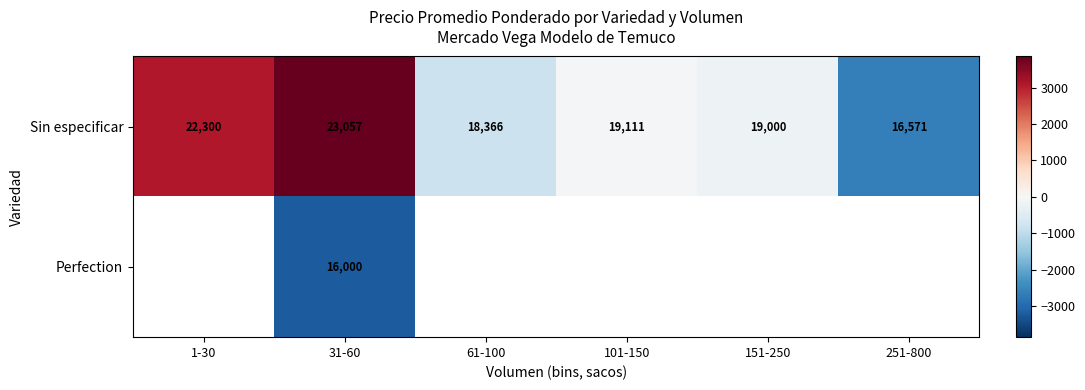

At which category is the sum across all series the highest?

31-60